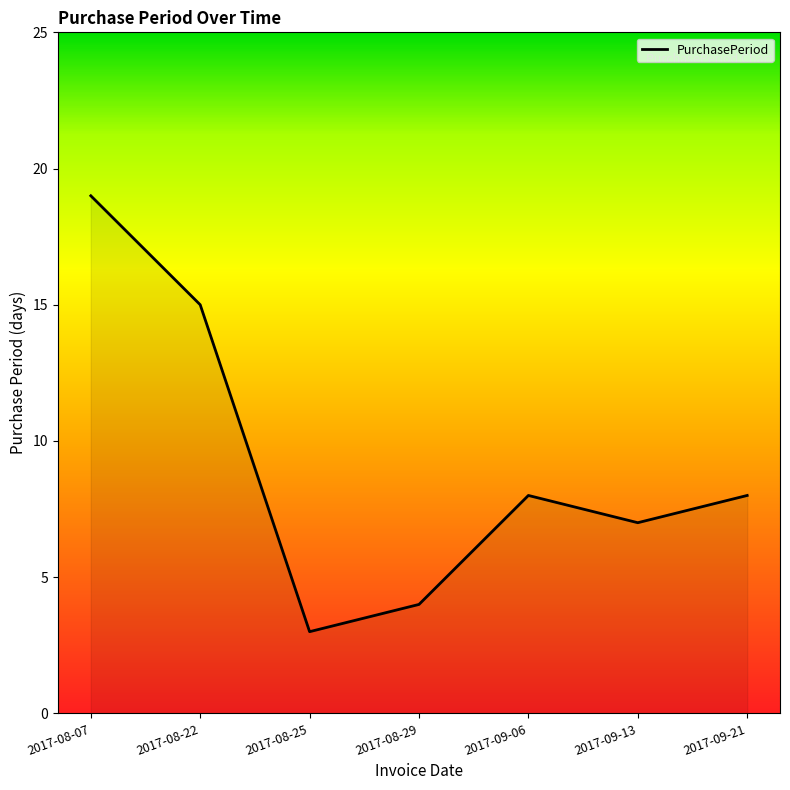

Approximately how many times larger is the value at 2017-08-22 compared to 2017-09-13?

2.1